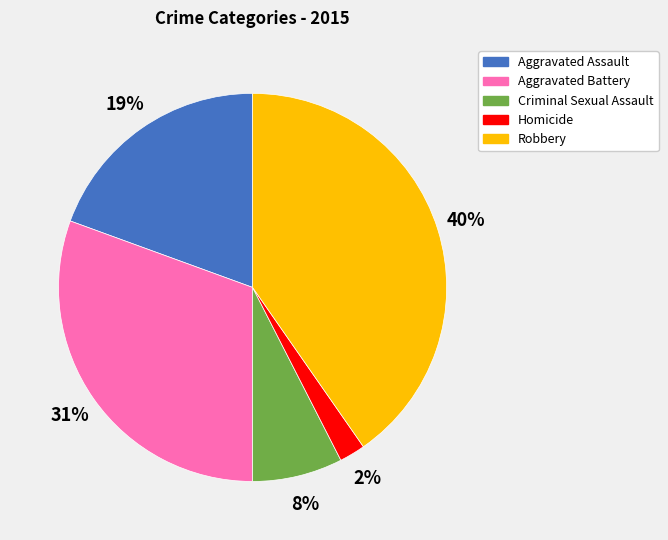

To the nearest percent, what is the average slice percentage?

20%